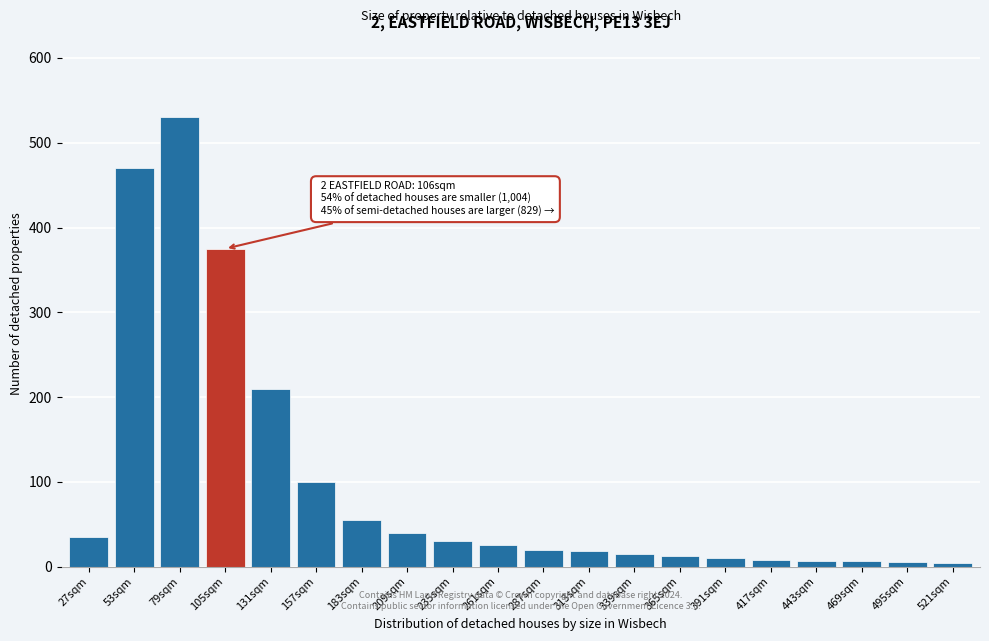

What is the label of the 18th bar from the right?

79sqm